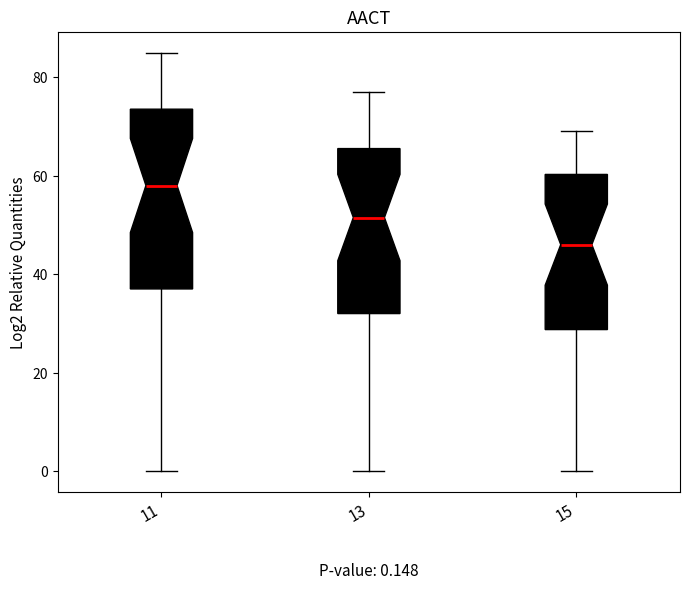

Which box is the tallest, from its lower edge to its upper edge?

11